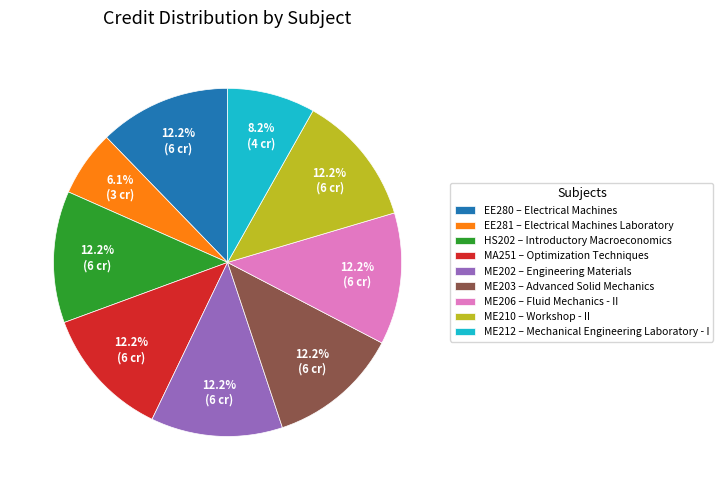

Which has a higher value, EE281 – Electrical Machines Laboratory or ME203 – Advanced Solid Mechanics?

ME203 – Advanced Solid Mechanics